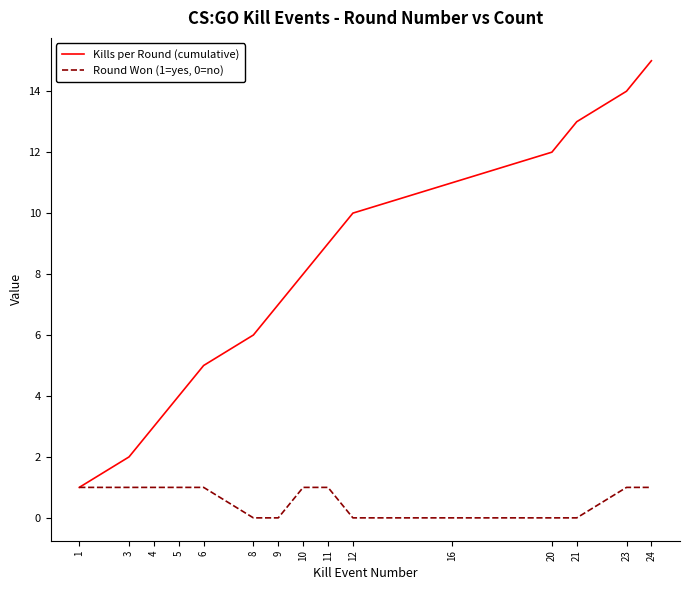

The Round Won (1=yes, 0=no) series shows 0 at 12. True or false?

True